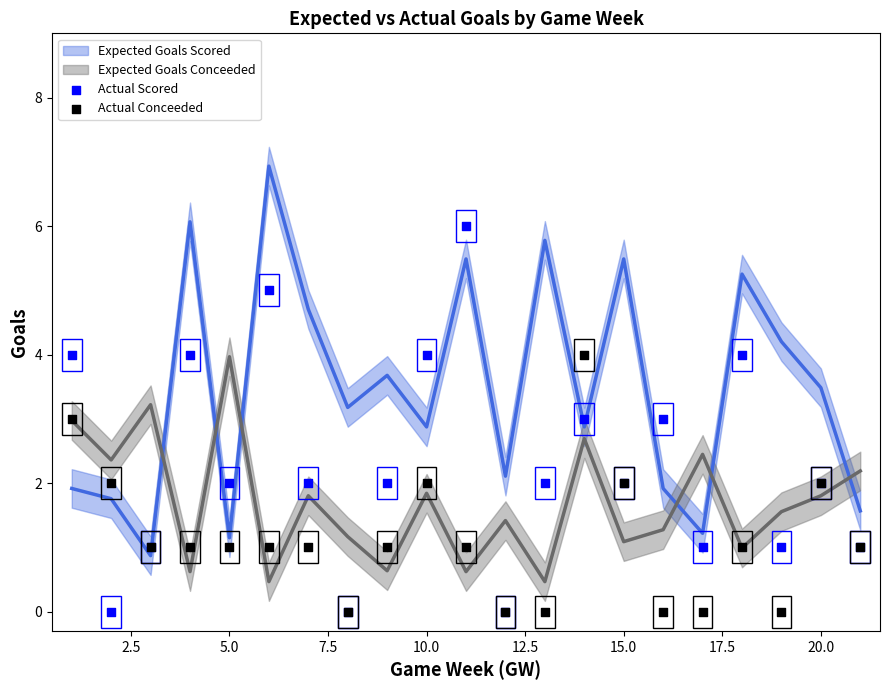

Which series reaches the minimum Y coordinate?

Actual Scored